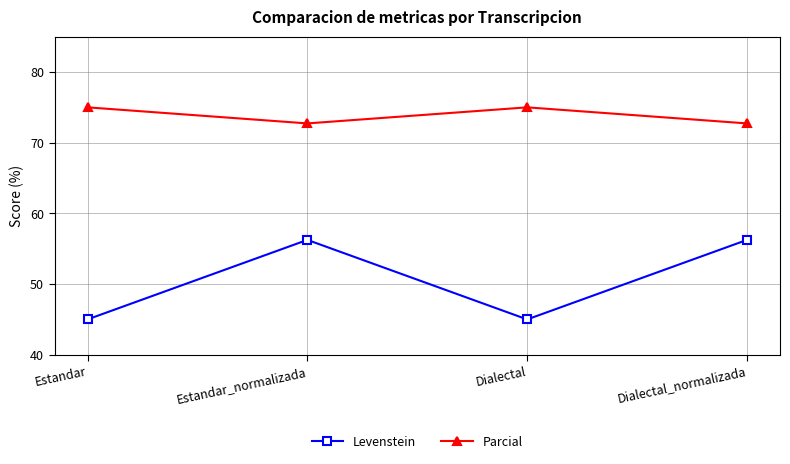

What is the average value of the Parcial series?

73.9